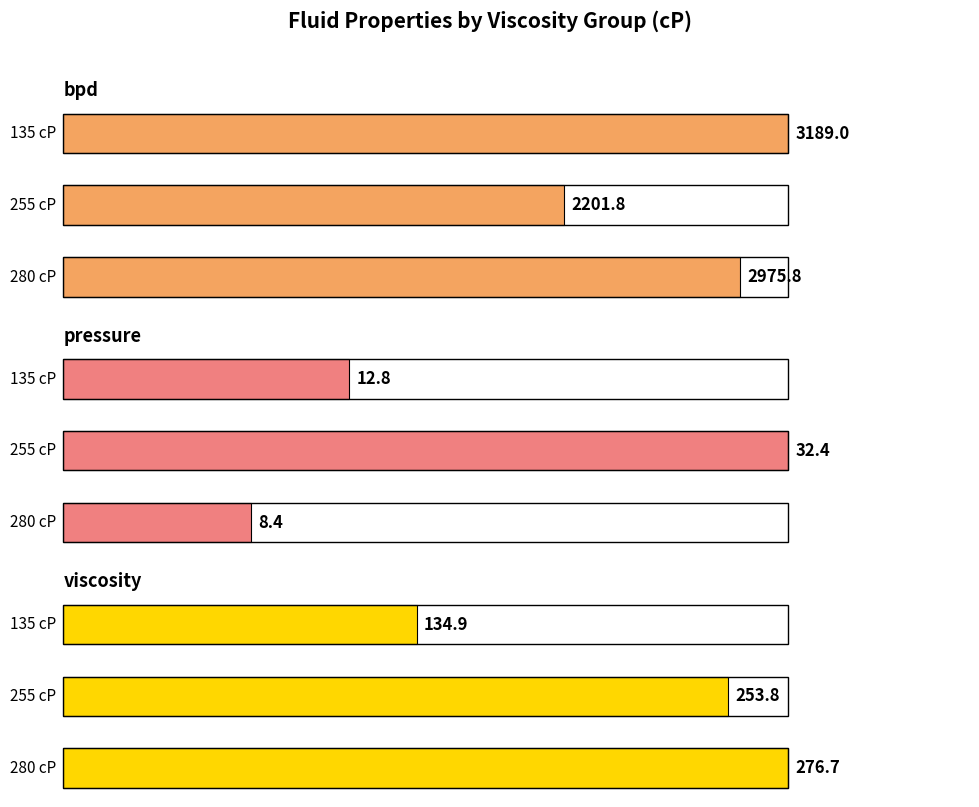

Does the chart contain any negative values?

No